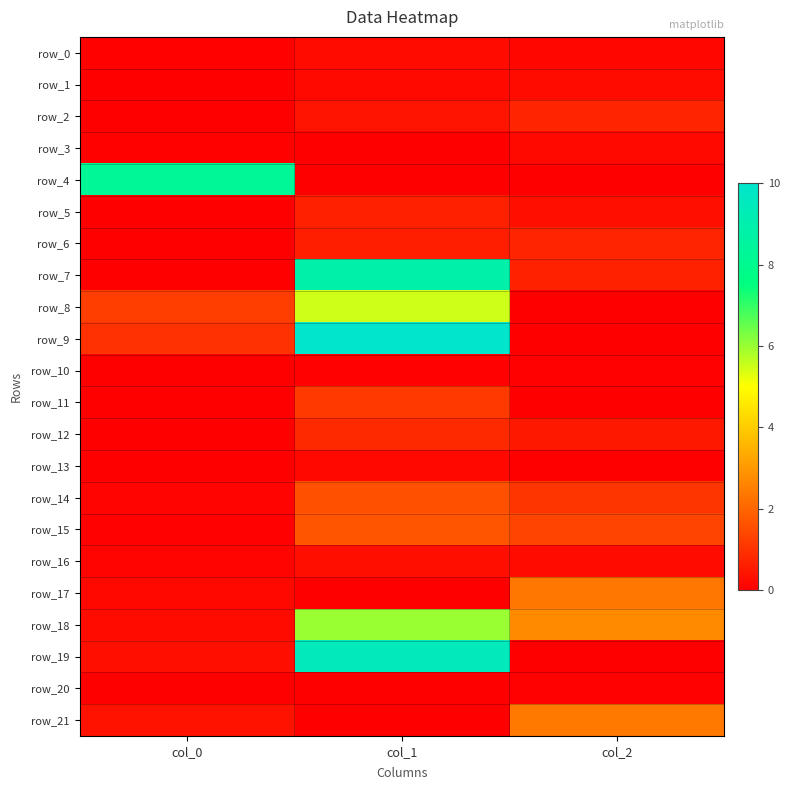

At how many categories does at least one series exceed 0?

3